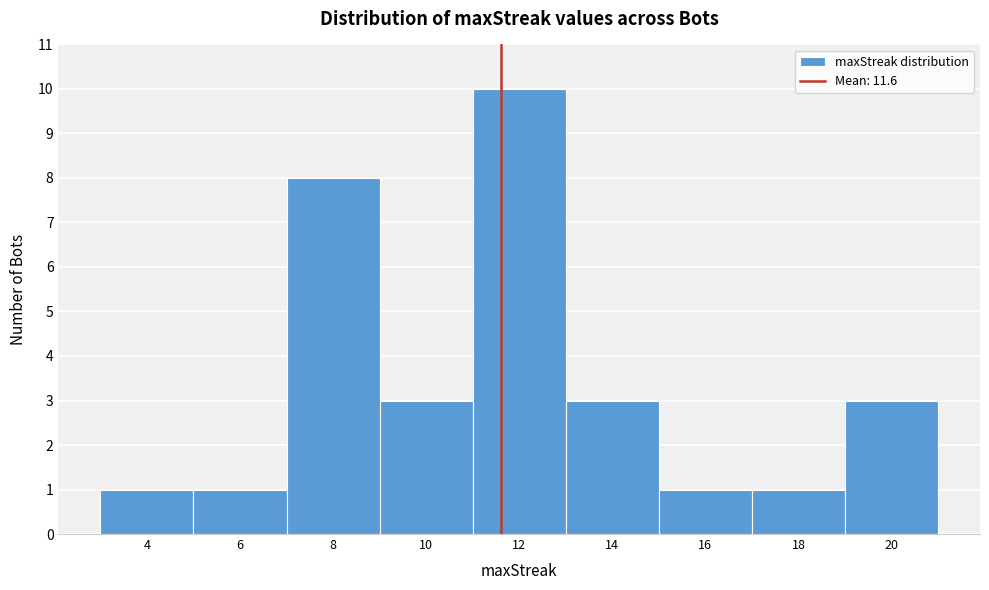

Over which range of the x-axis is the bar tallest?

11 to 13